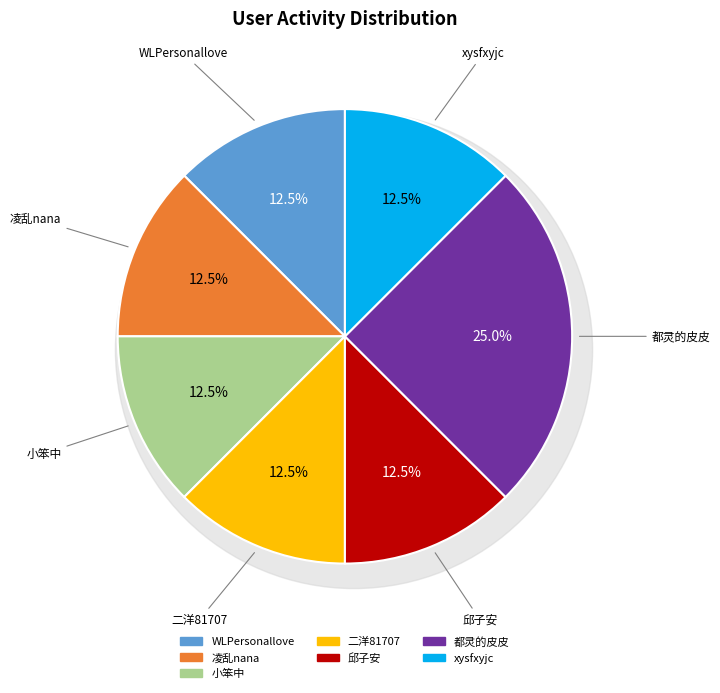

Between 小笨中 and WLPersonallove, which is larger?

小笨中